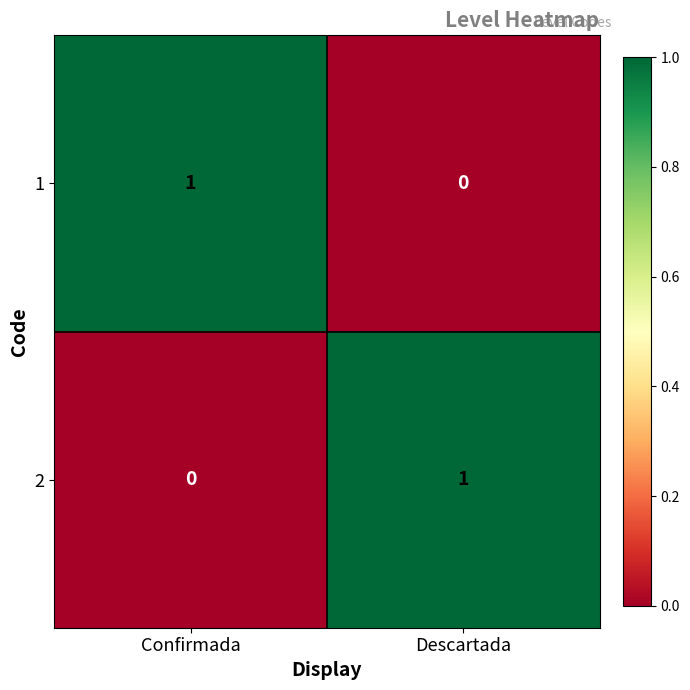

The 1 series shows 0 at Descartada. True or false?

True